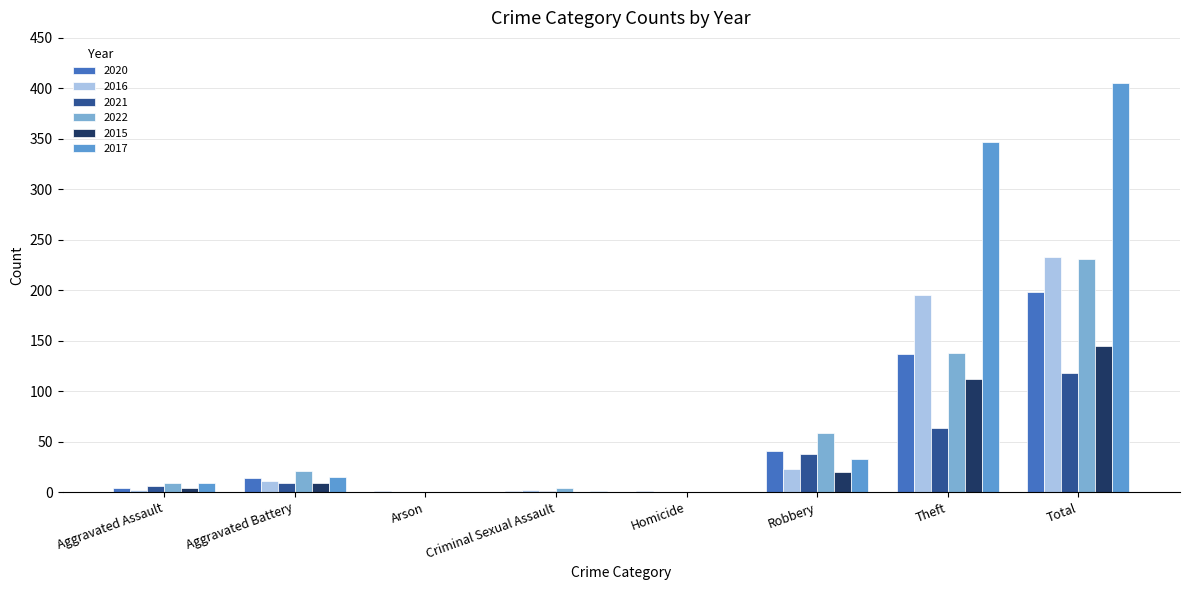

The value of 2017 at Robbery is 10. True or false?

False